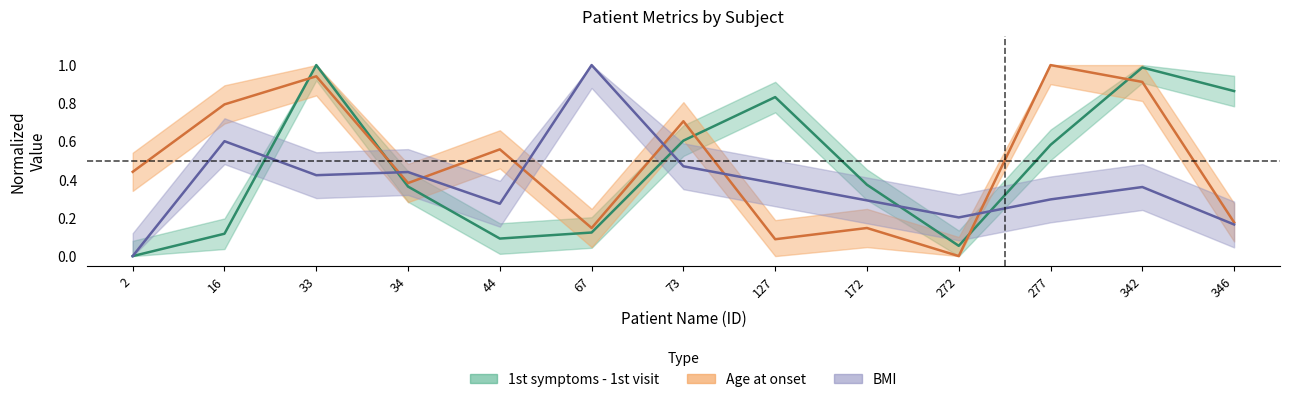

At which category does Age_at_onset reach its first local peak?

33